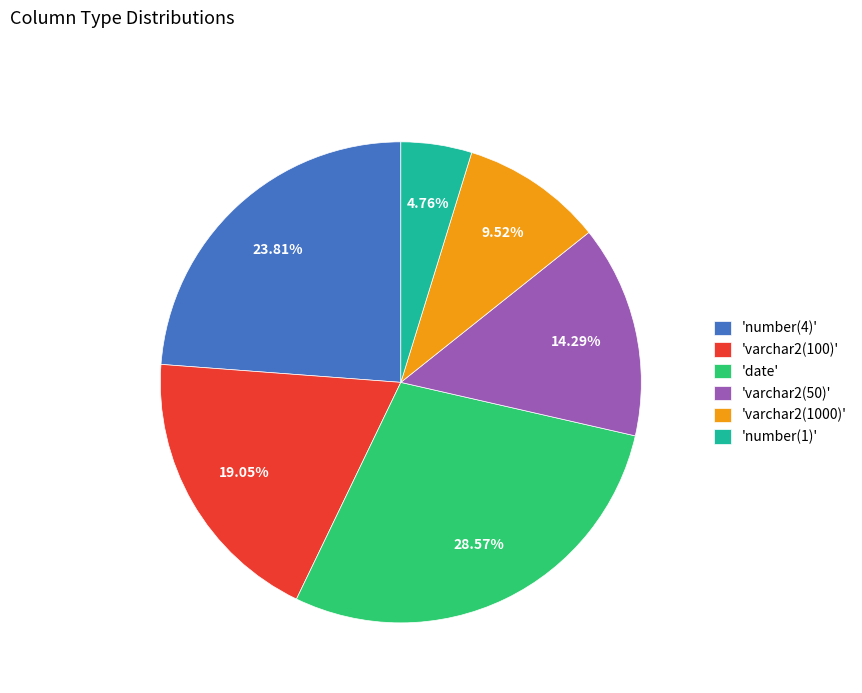

Which category has the biggest portion of the pie?

'date'